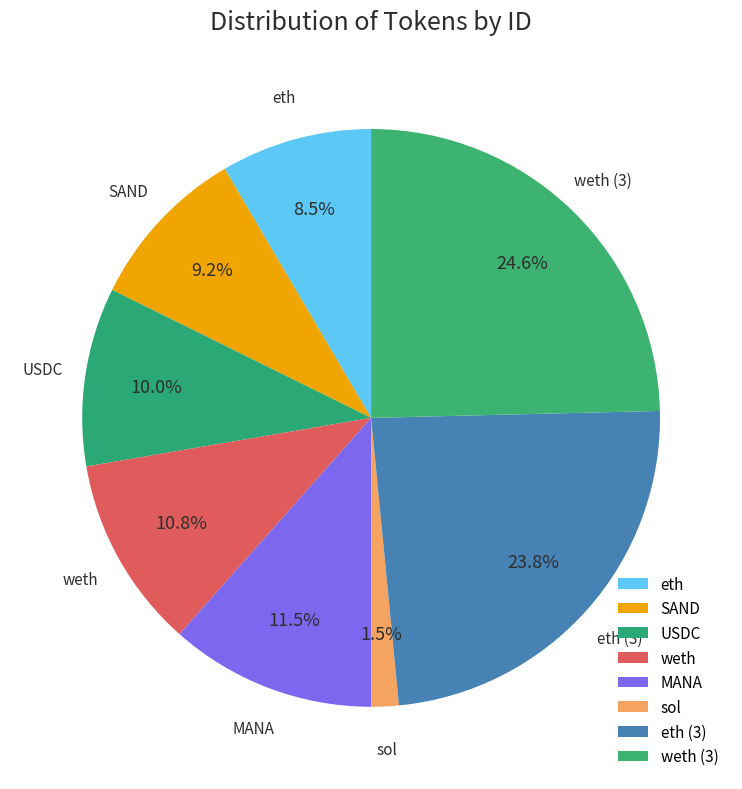

How much of the chart is everything except eth?

91.5%